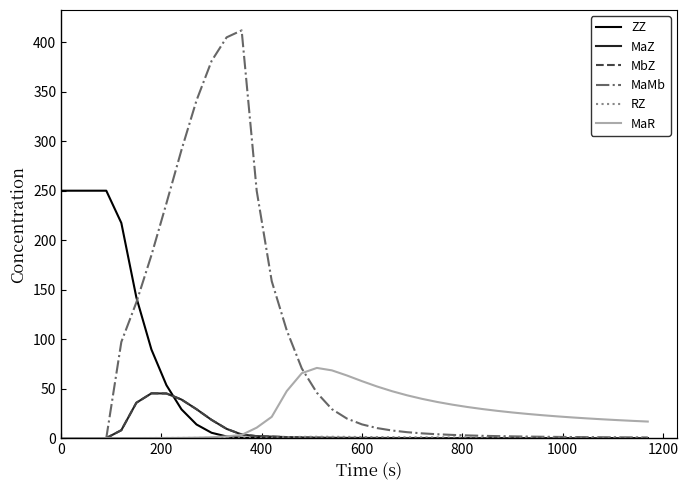

Does the chart have visible grid lines?

No